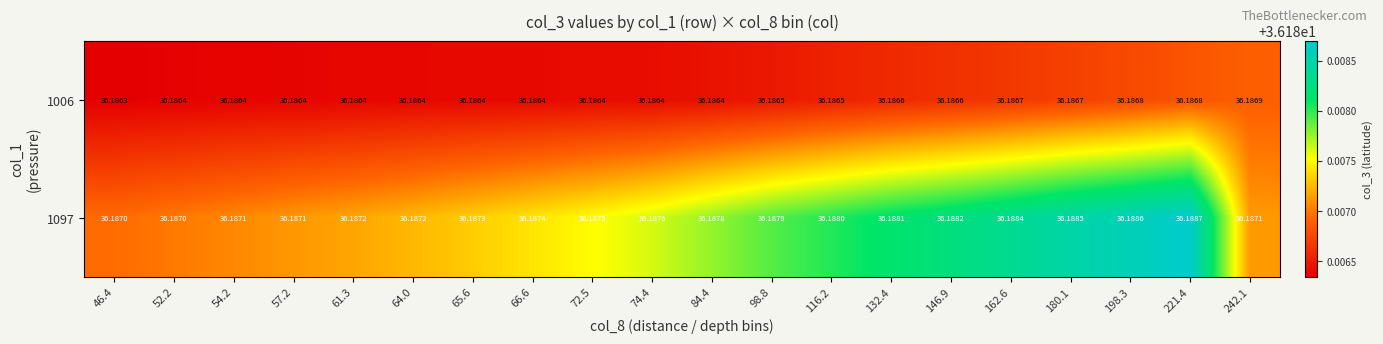

Is the value of 1097 at 221.4 greater than the value of 1006 at 132.4?

Yes